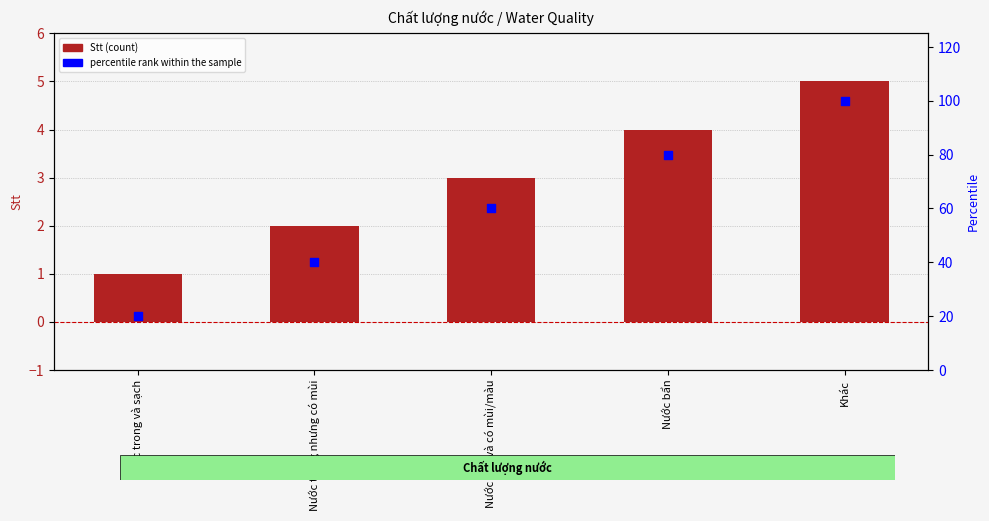

Is the value of Stt at Nước trong nhưng có mùi greater than the value of percentile rank within the sample at Nước trong nhưng có mùi?

No